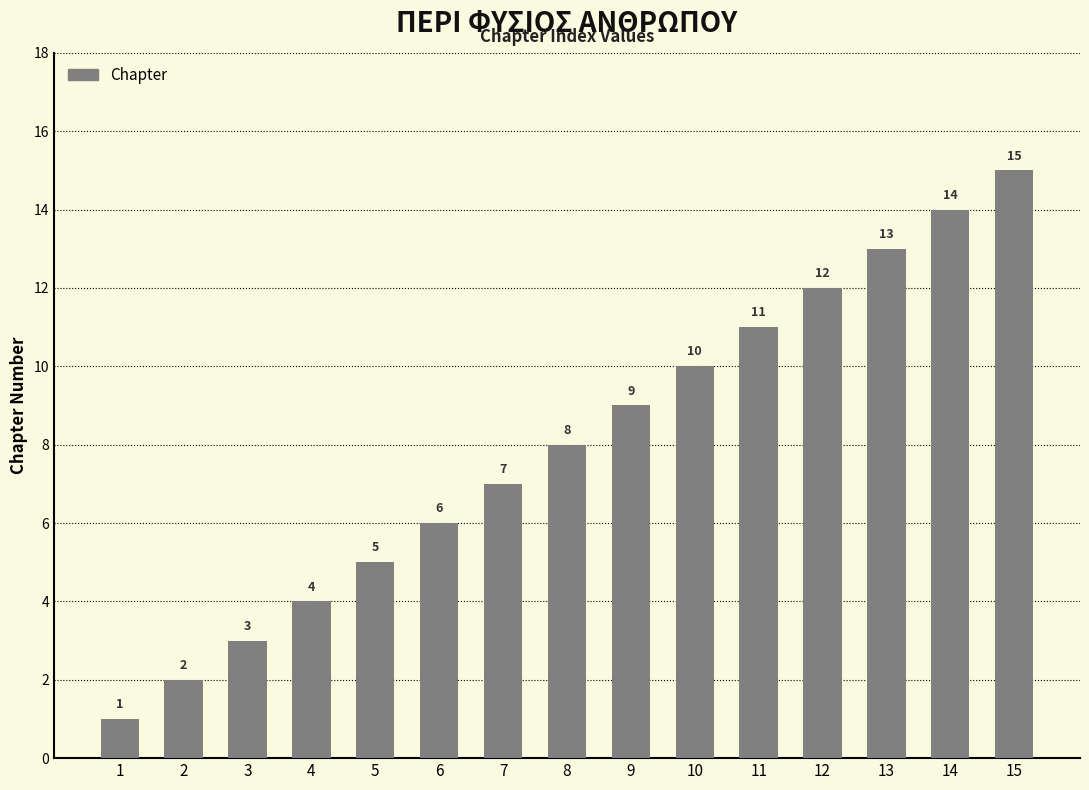

What is the sum of the values at 6 and 13?

19